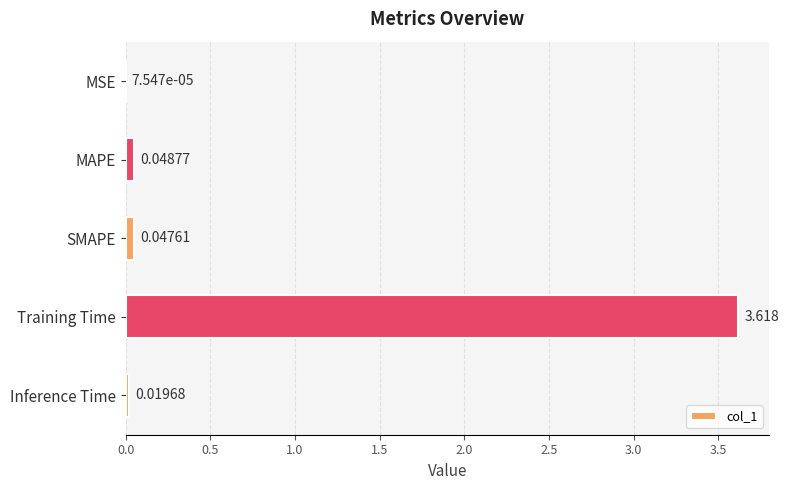

Between MAPE and Inference Time, which is larger?

MAPE